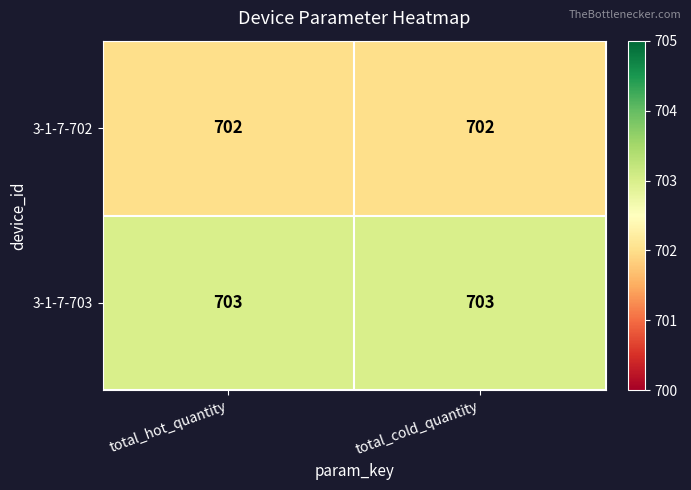

The 3-1-7-703 series shows 703 at total_cold_quantity. True or false?

True